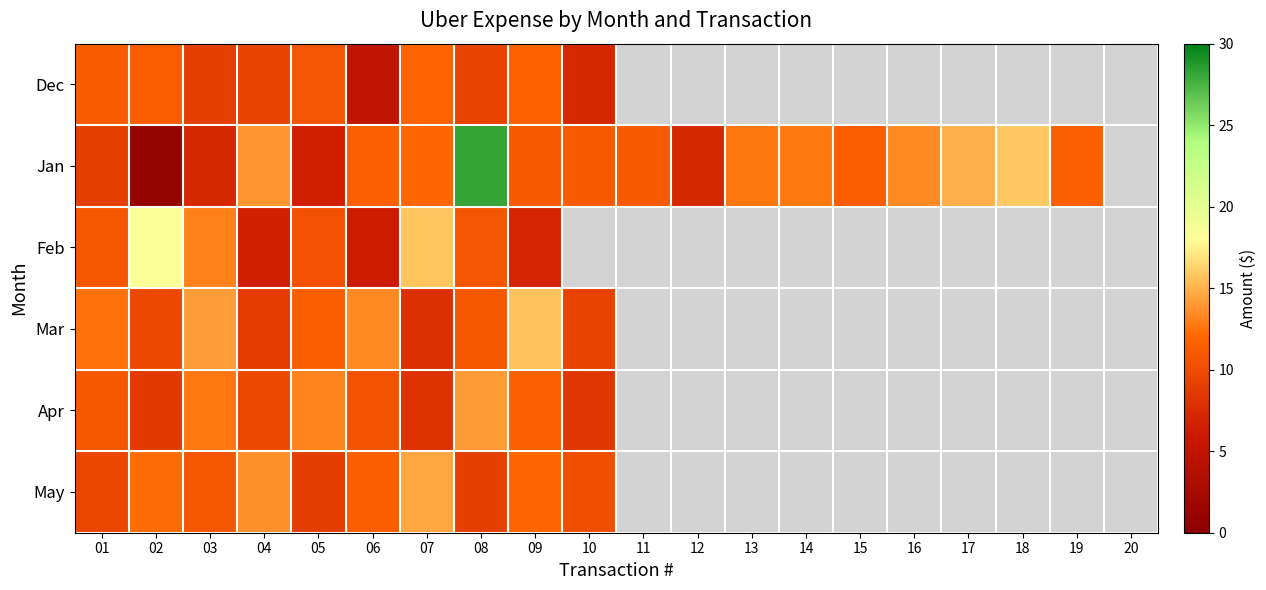

What is the difference between the highest and lowest values at 08?

19.1